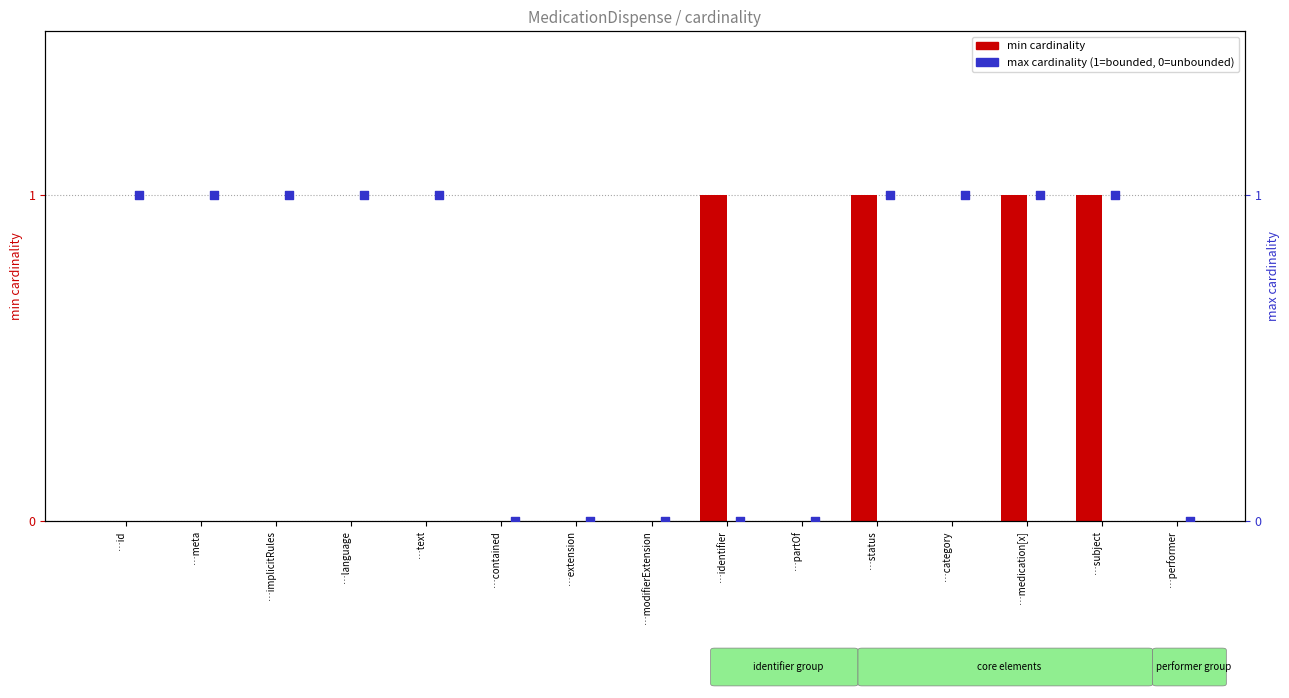

Is the value of max cardinality (1=bounded) at …category greater than the value of min cardinality at …subject?

No